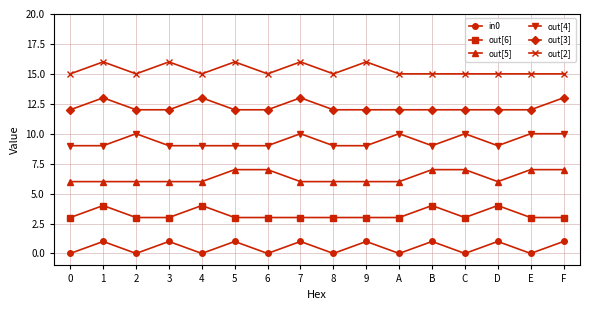

Does the chart display data point markers on the line(s)?

Yes